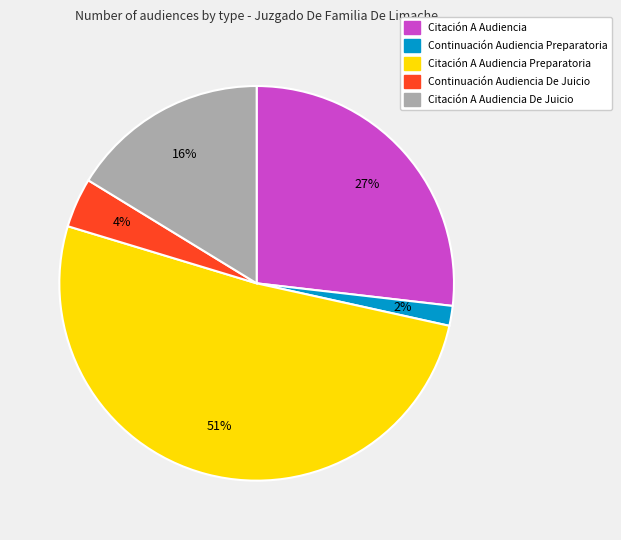

Is there a majority slice in this chart?

Yes